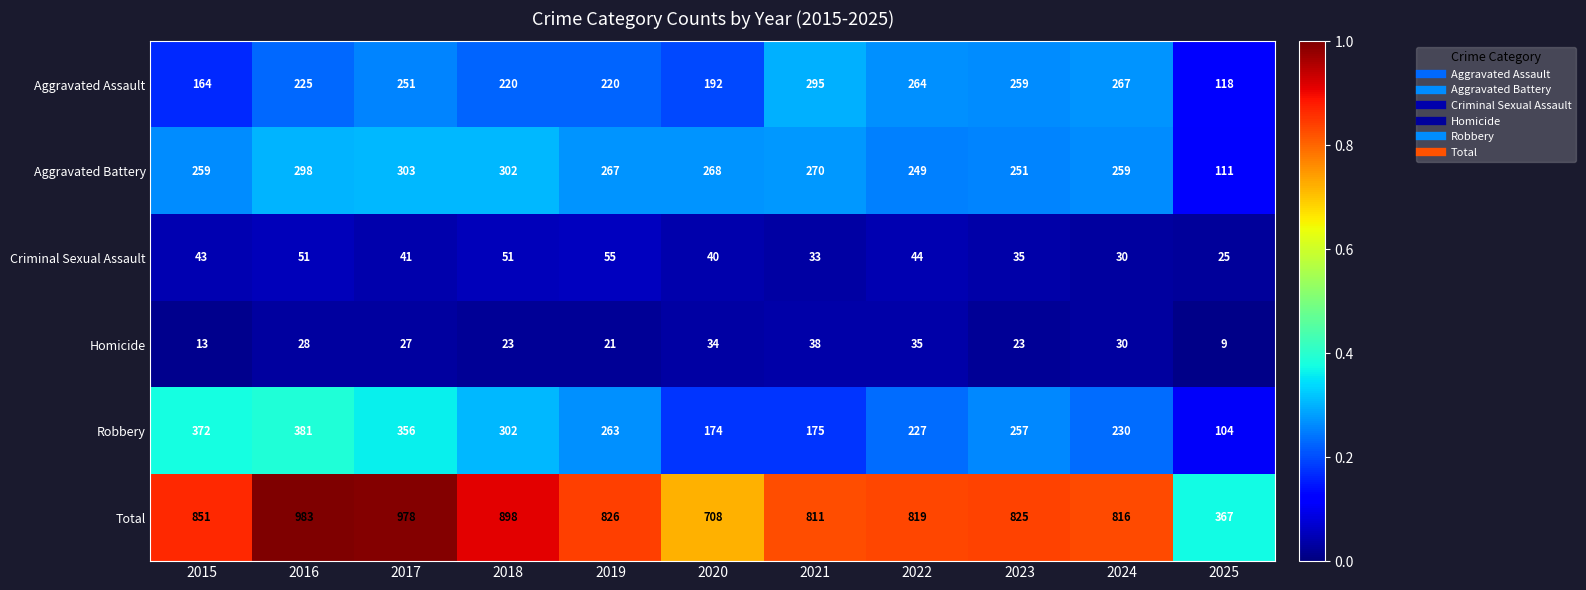

The value of Aggravated Assault at 2023 is 259. True or false?

True